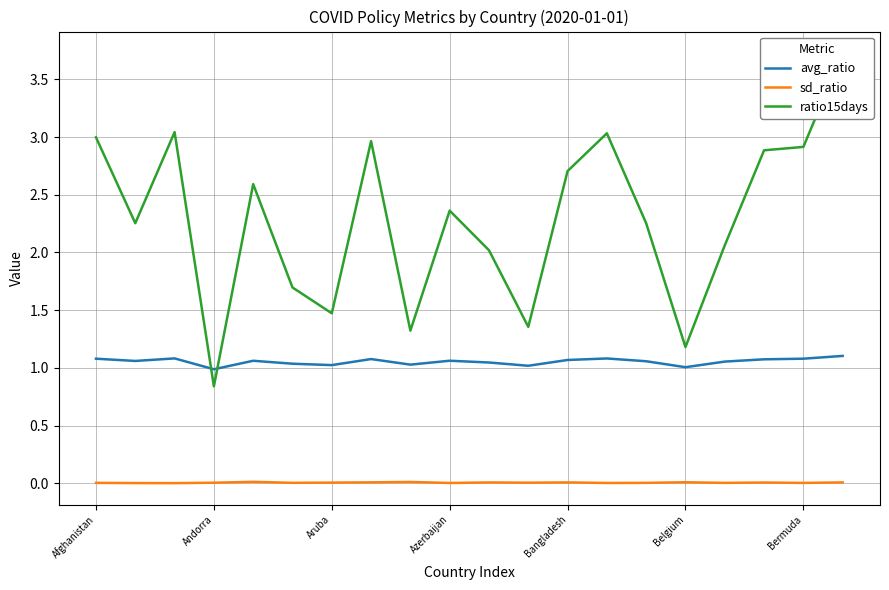

Rank the series by their maximum value, from highest to lowest.

ratio15days, avg_ratio, sd_ratio